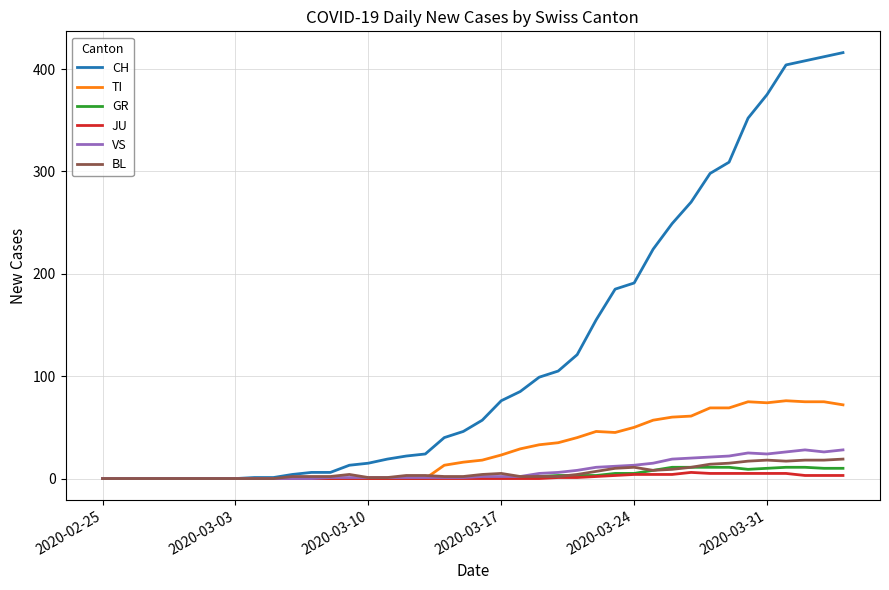

What is the maximum value shown in the chart?

416